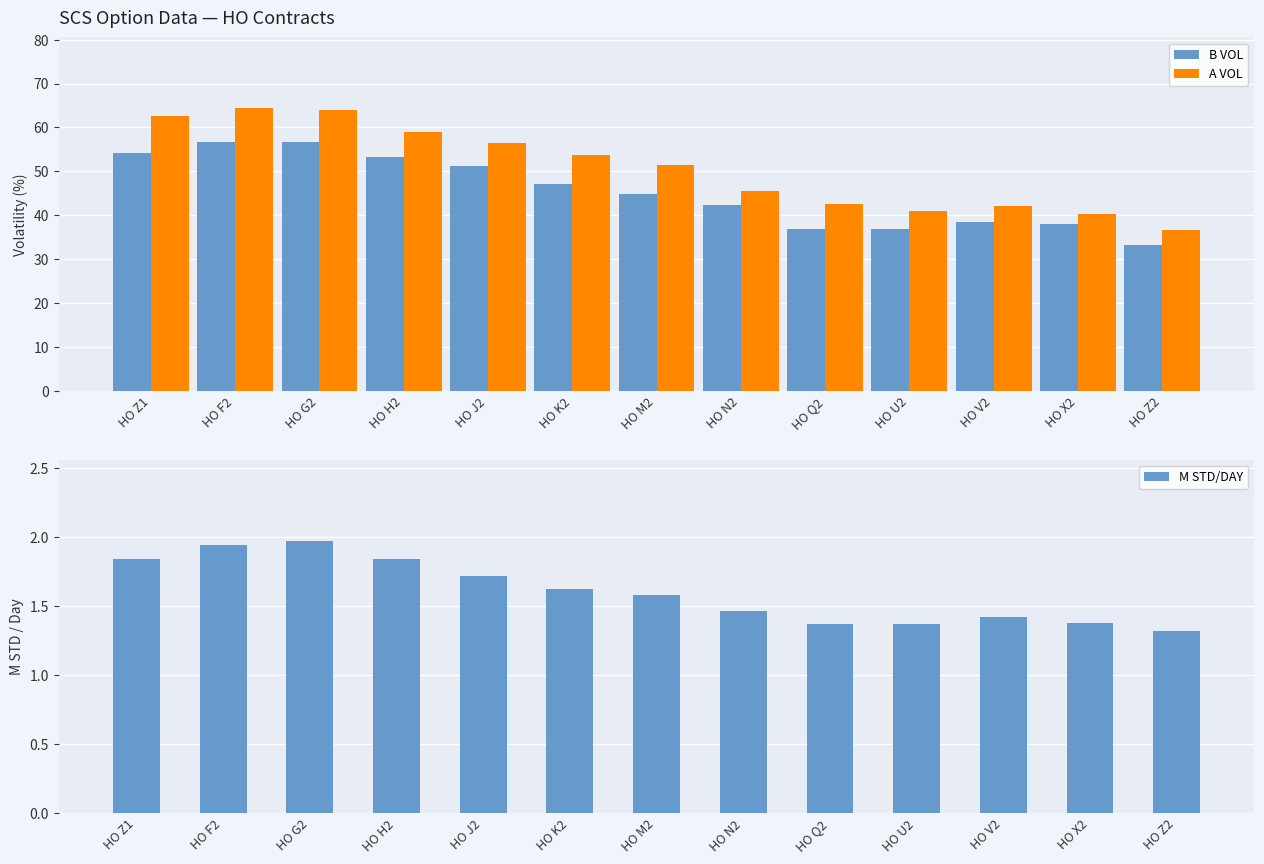

How many data points does each series have?

13